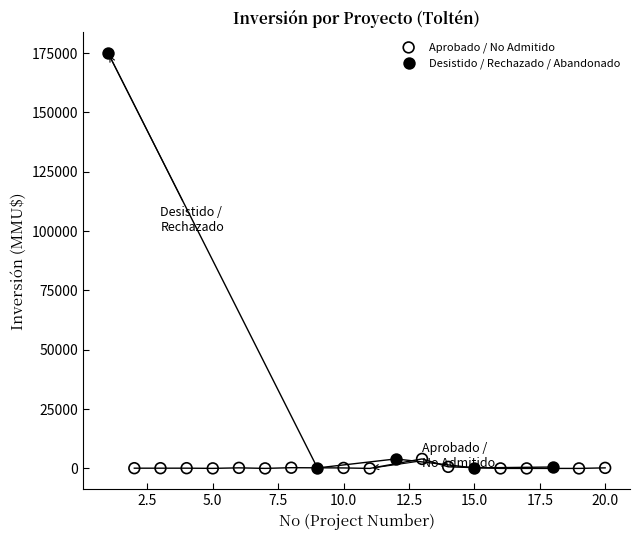

Which series has the widest spread of Y values?

Desistido / Rechazado / Abandonado